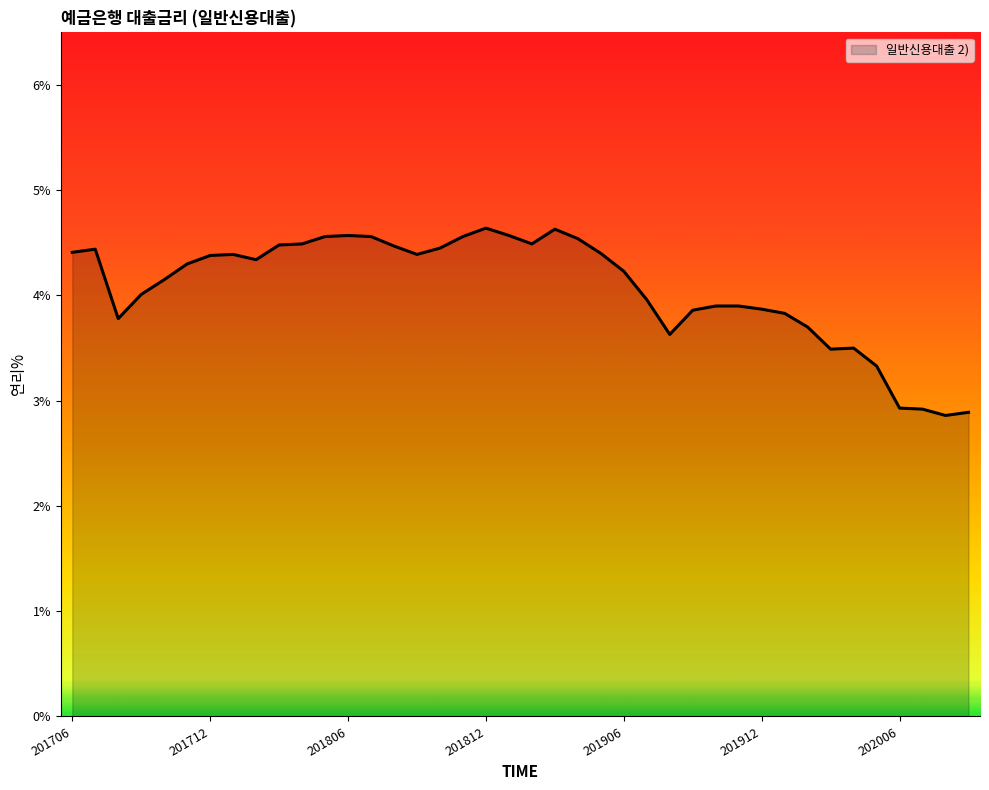

What is the difference between the maximum and minimum values?

1.8